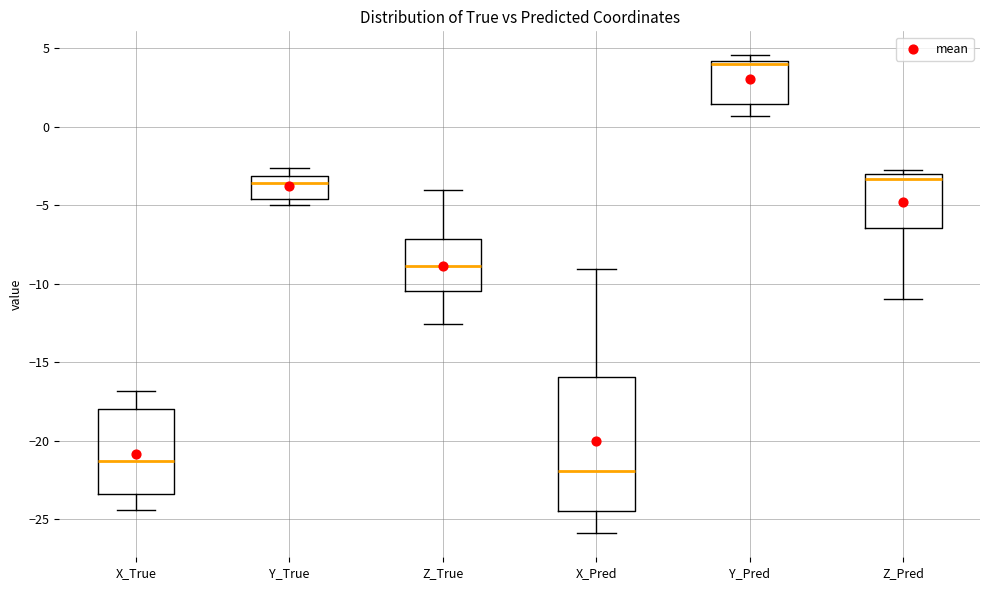

Which box has the lowest median line?

X_Pred